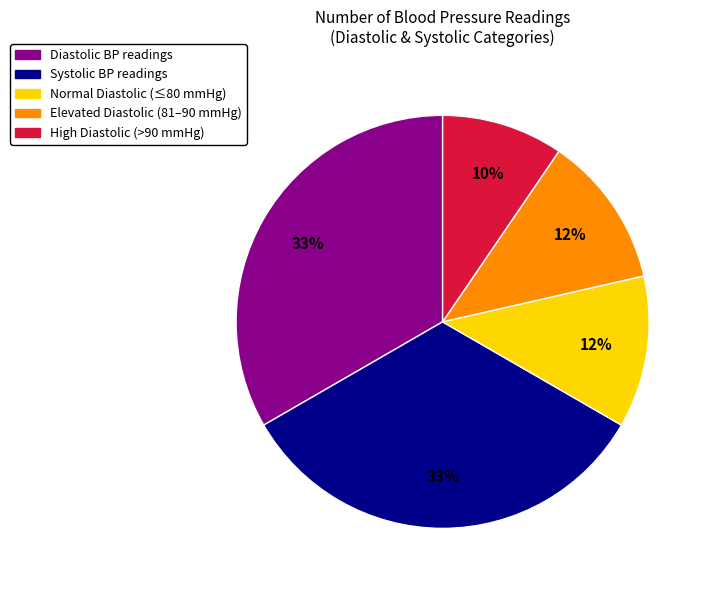

Count the number of slices in the pie.

5